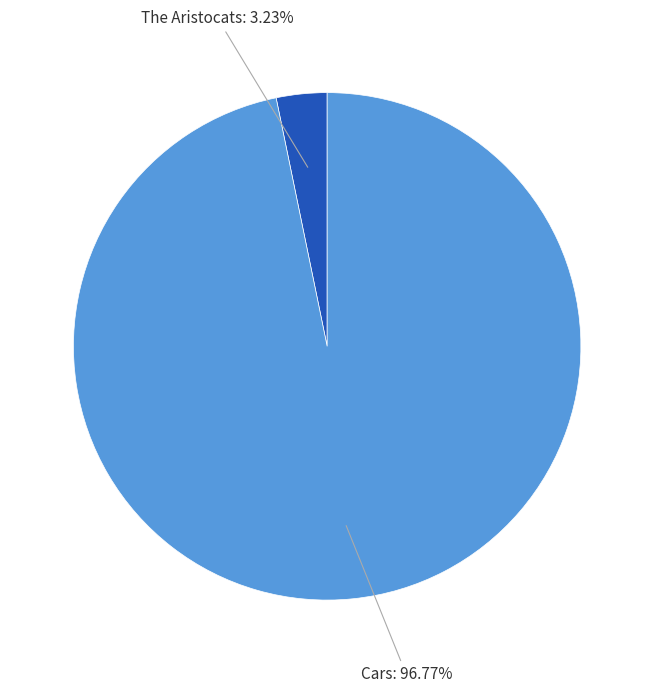

Which slice is the smallest?

The Aristocats